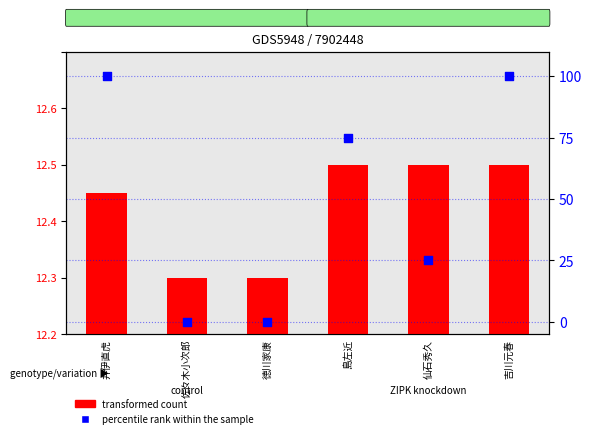

What are all the series names shown in the legend?

transformed count, percentile rank within the sample